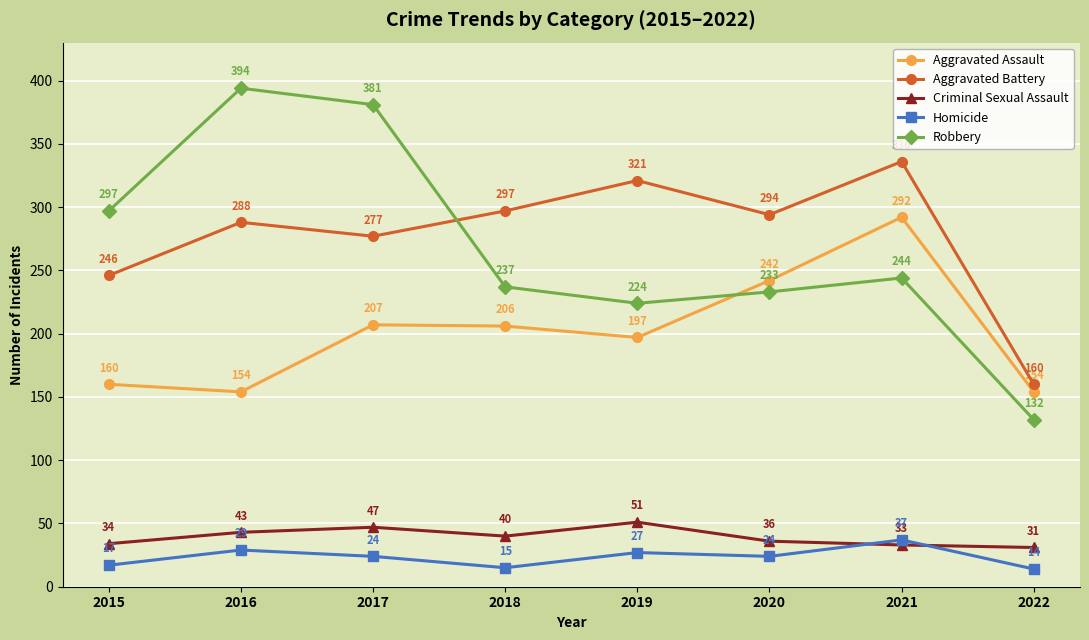

What is the difference between the maximum and minimum values in the Aggravated Battery series?

176